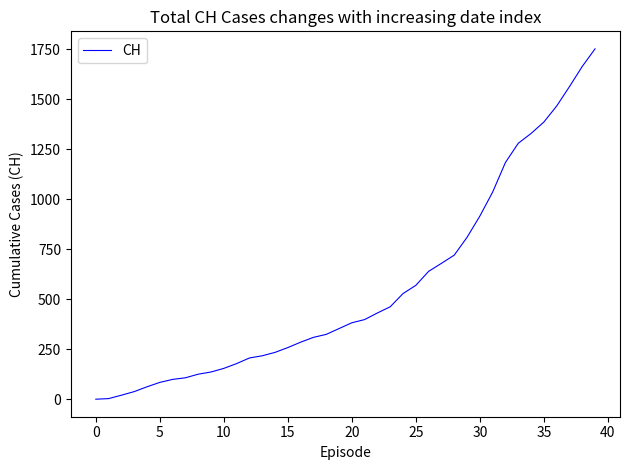

What is the difference between the maximum and minimum values?

1751